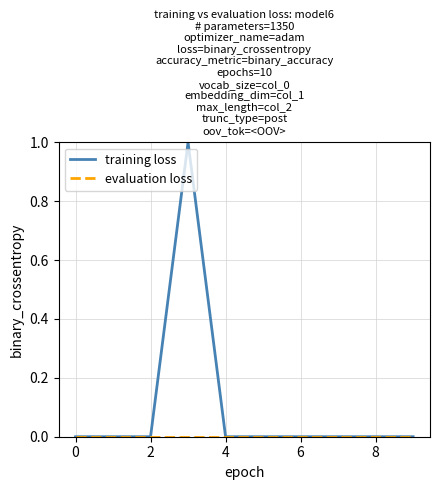

Which series has the largest range (max minus min)?

training loss